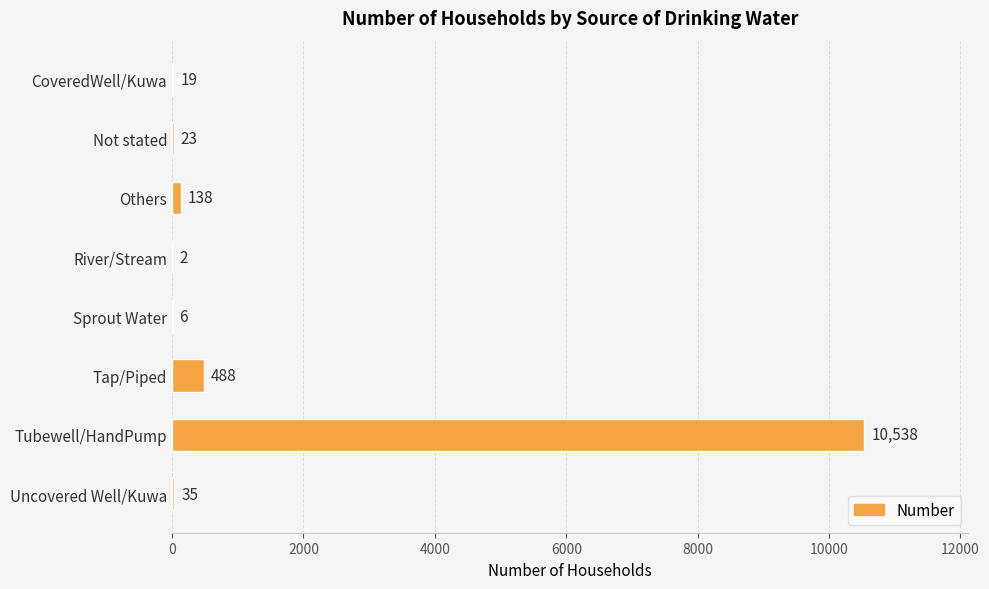

What is the ratio of the value at Tubewell/HandPump to the value at CoveredWell/Kuwa?

554.6